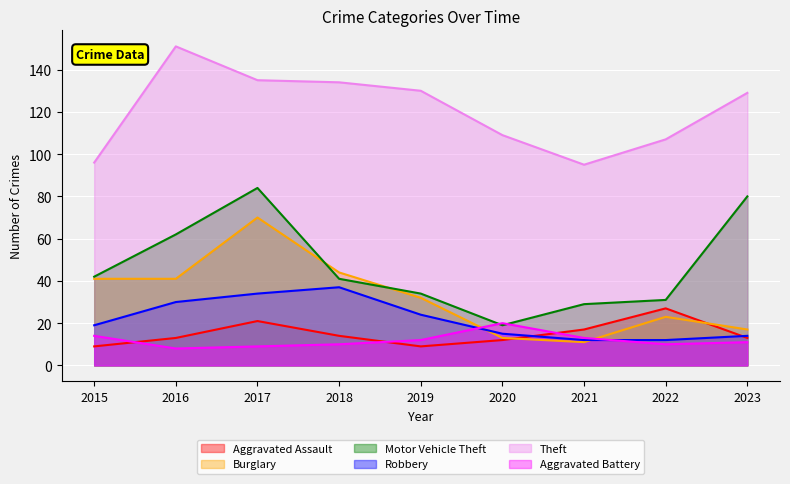

At how many categories does at least one series exceed 139?

1